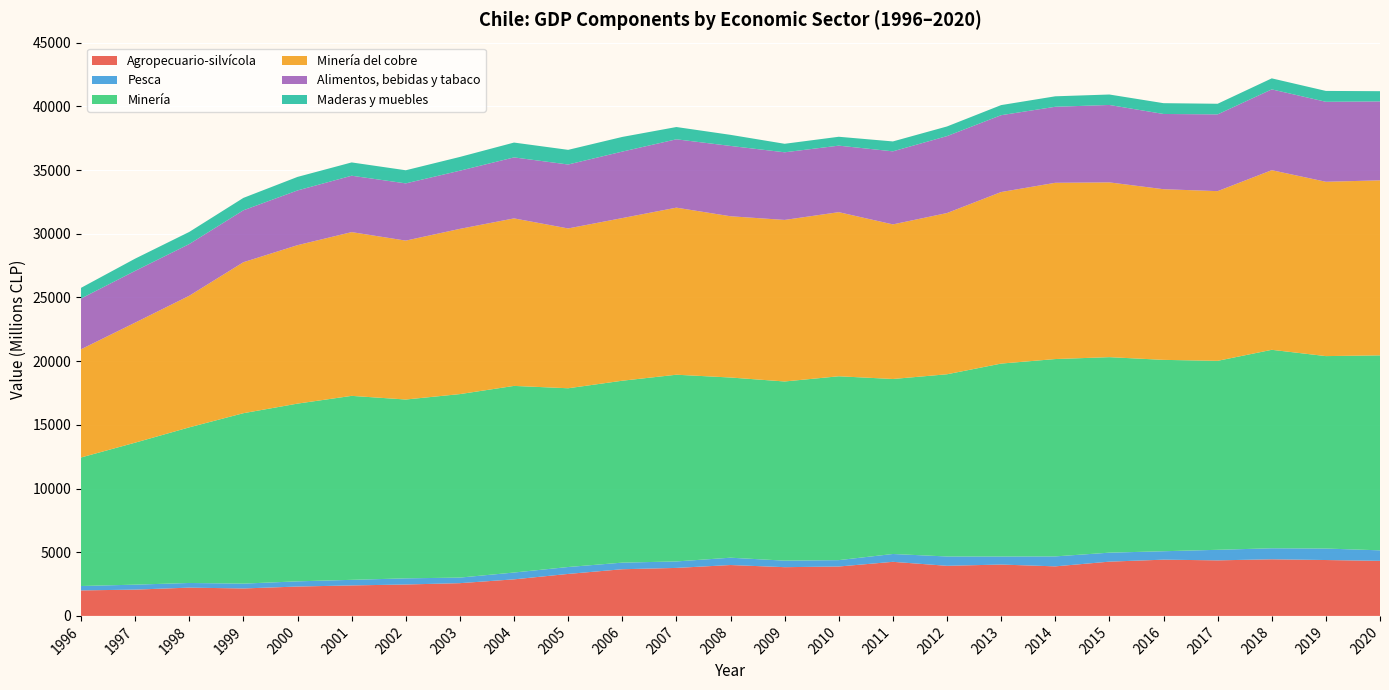

Reading left to right, list all the values displayed in this chart.

Agropecuario-silvícola: 1996=2001	1997=2063	1998=2219	1999=2154	2000=2305	2001=2392	2002=2465	2003=2570	2004=2869	2005=3295	2006=3663	2007=3767	2008=3993	2009=3825	2010=3877	2011=4245	2012=3932	2013=4031	2014=3889	2015=4259	2016=4414	2017=4360	2018=4443	2019=4386	2020=4321
Pesca: 1996=346	1997=390	1998=366	1999=380	2000=408	2001=439	2002=483	2003=437	2004=536	2005=543	2006=518	2007=509	2008=576	2009=512	2010=501	2011=615	2012=733	2013=631	2014=782	2015=705	2016=662	2017=828	2018=866	2019=902	2020=826
Minería: 1996=10089	1997=11146	1998=12216	1999=13378	2000=13951	2001=14441	2002=14038	2003=14404	2004=14649	2005=14031	2006=14280	2007=14656	2008=14144	2009=14065	2010=14432	2011=13737	2012=14302	2013=15144	2014=15491	2015=15347	2016=15022	2017=14834	2018=15578	2019=15105	2020=15305
Minería del cobre: 1996=8493	1997=9423	1998=10330	1999=11851	2000=12437	2001=12854	2002=12473	2003=12970	2004=13149	2005=12545	2006=12766	2007=13114	2008=12657	2009=12680	2010=12882	2011=12134	2012=12656	2013=13466	2014=13835	2015=13718	2016=13396	2017=13320	2018=14100	2019=13685	2020=13737
Alimentos, bebidas y tabaco: 1996=3984	1997=4061	1998=4058	1999=4075	2000=4296	2001=4426	2002=4492	2003=4566	2004=4787	2005=5019	2006=5218	2007=5365	2008=5520	2009=5309	2010=5221	2011=5735	2012=6039	2013=6032	2014=5967	2015=6077	2016=5905	2017=6025	2018=6343	2019=6277	2020=6195
Maderas y muebles: 1996=838	1997=961	1998=952	1999=974	2000=1062	2001=1044	2002=1030	2003=1080	2004=1165	2005=1150	2006=1152	2007=964	2008=871	2009=668	2010=697	2011=778	2012=757	2013=792	2014=822	2015=821	2016=848	2017=834	2018=865	2019=853	2020=804